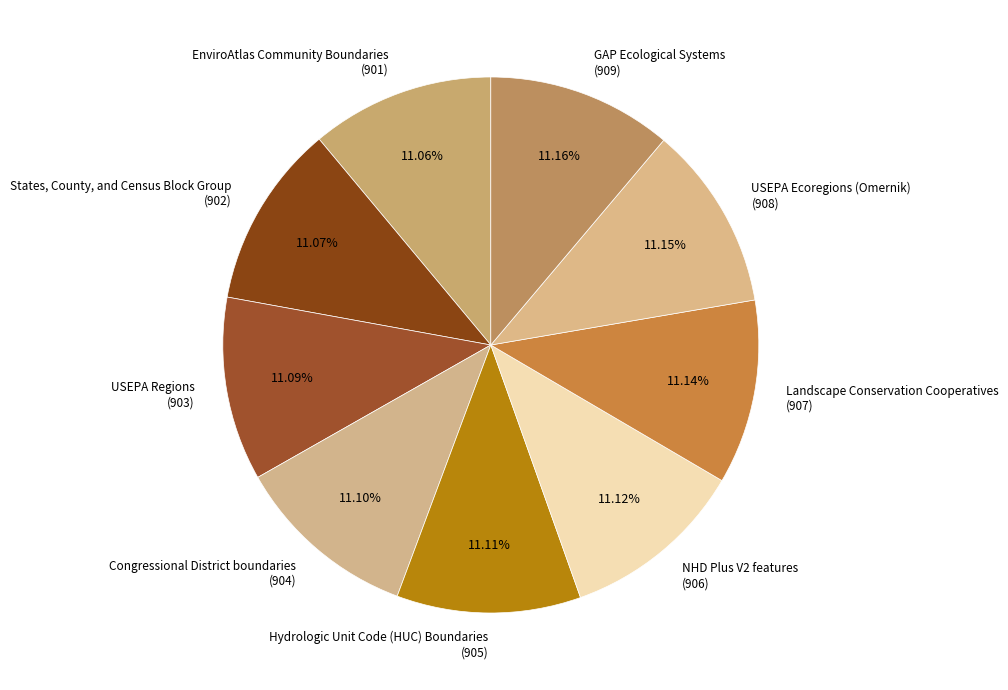

What is the ratio of the value at EnviroAtlas Community Boundaries (901) to the value at GAP Ecological Systems (909)?

1.0